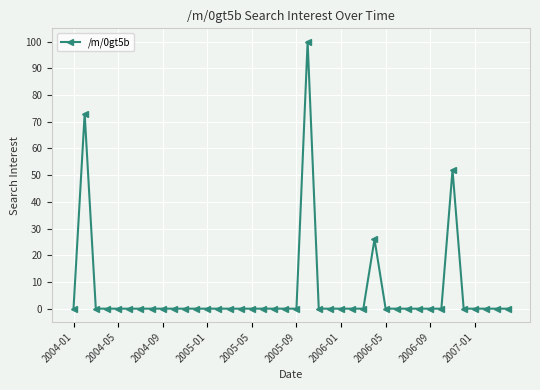

What is the sum of all values?

251